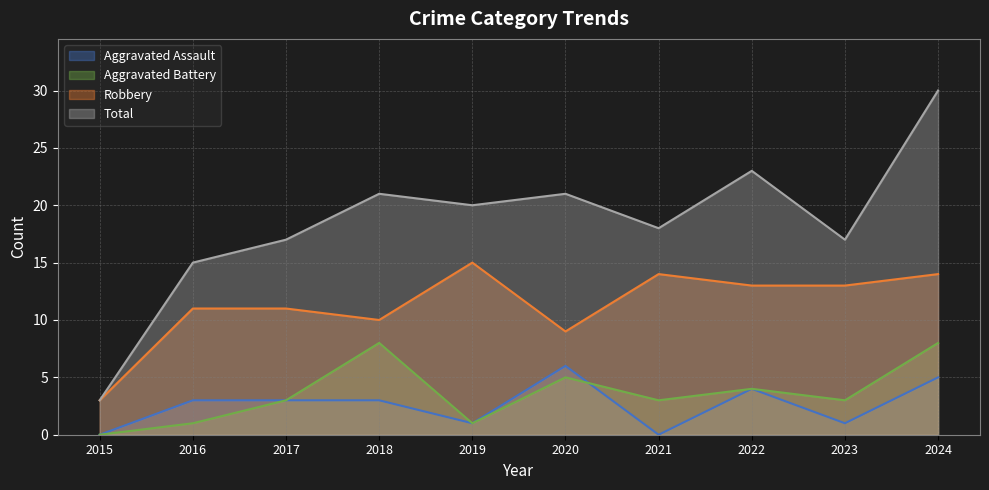

At which category is the sum across all series the highest?

2024